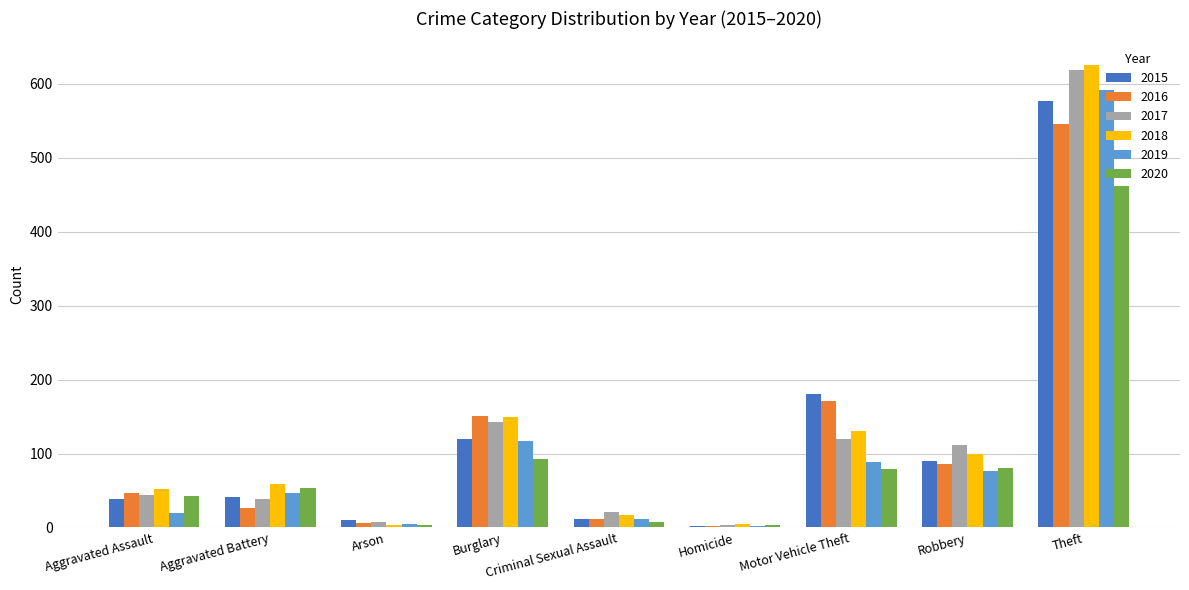

What is the difference between the maximum and minimum values in the 2018 series?

622